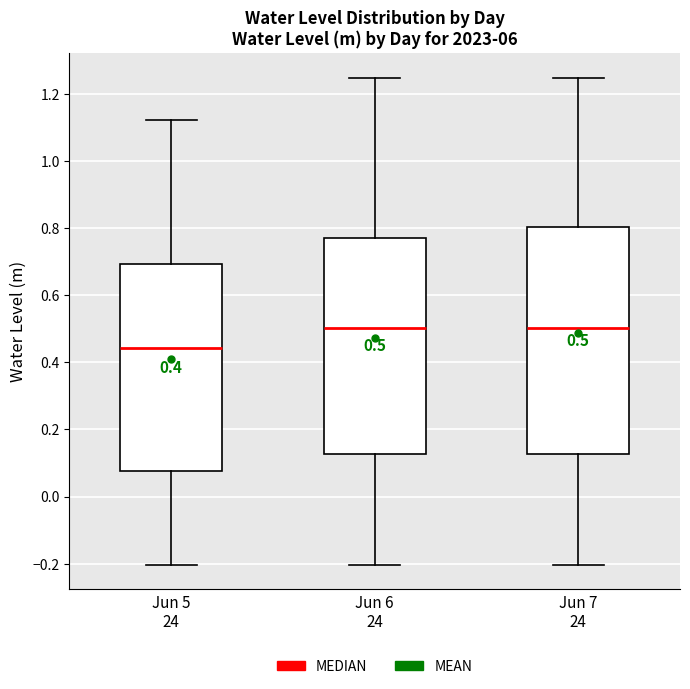

Comparing the boxes themselves (not the whiskers), which one is the tallest?

Jun 7 24